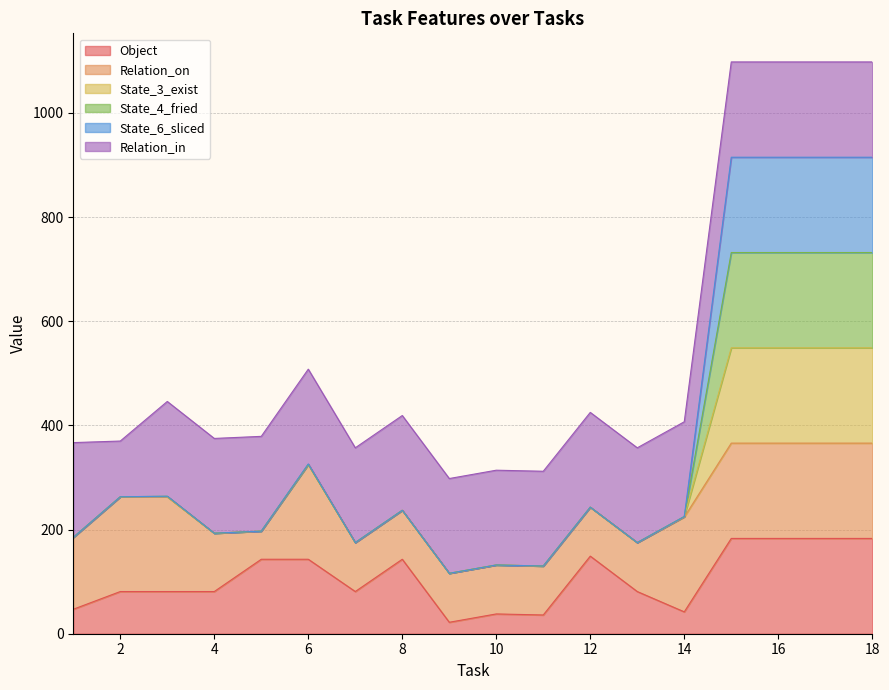

True or false: State_4_fried and State_3_exist intersect in this chart.

False